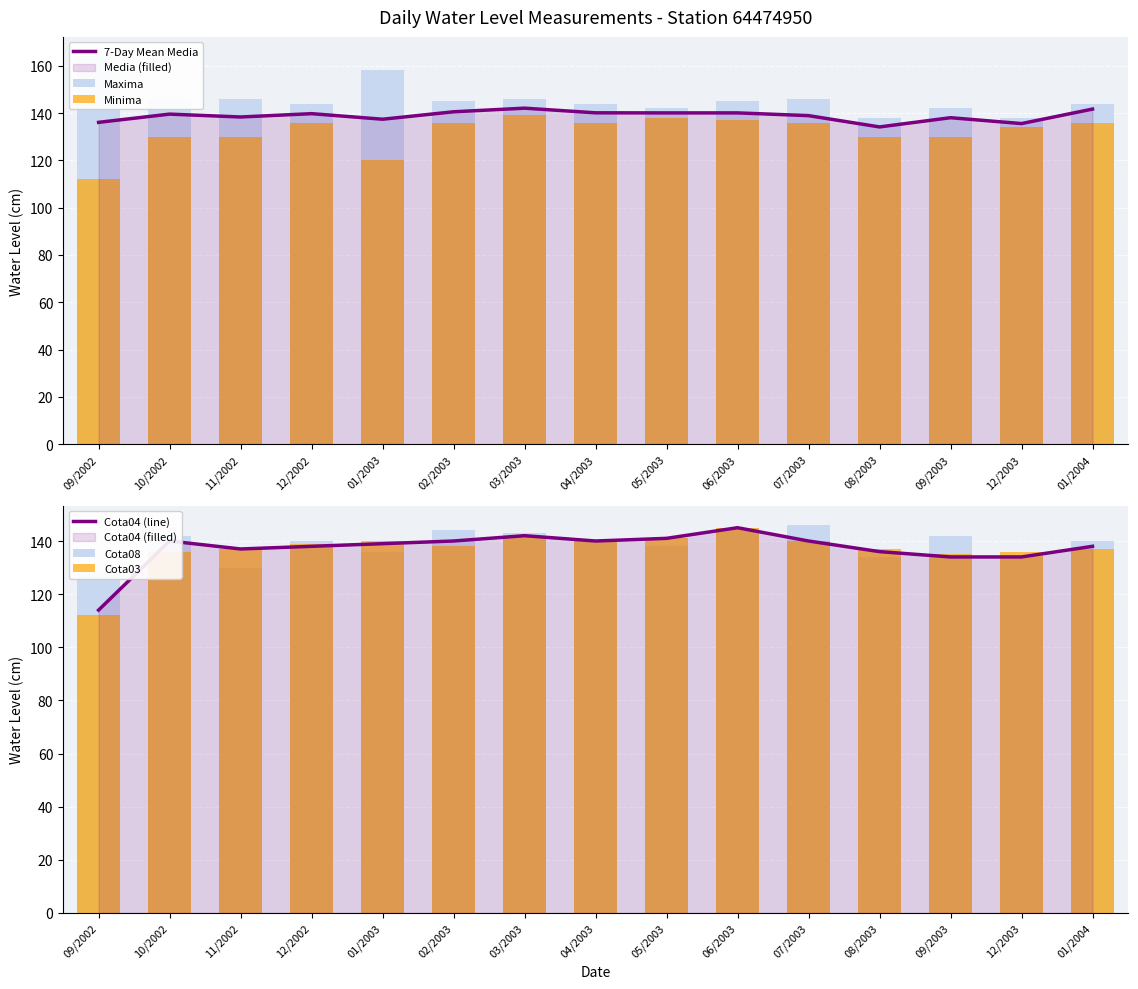

At which label does Cota08 first exceed 140?

10/2002